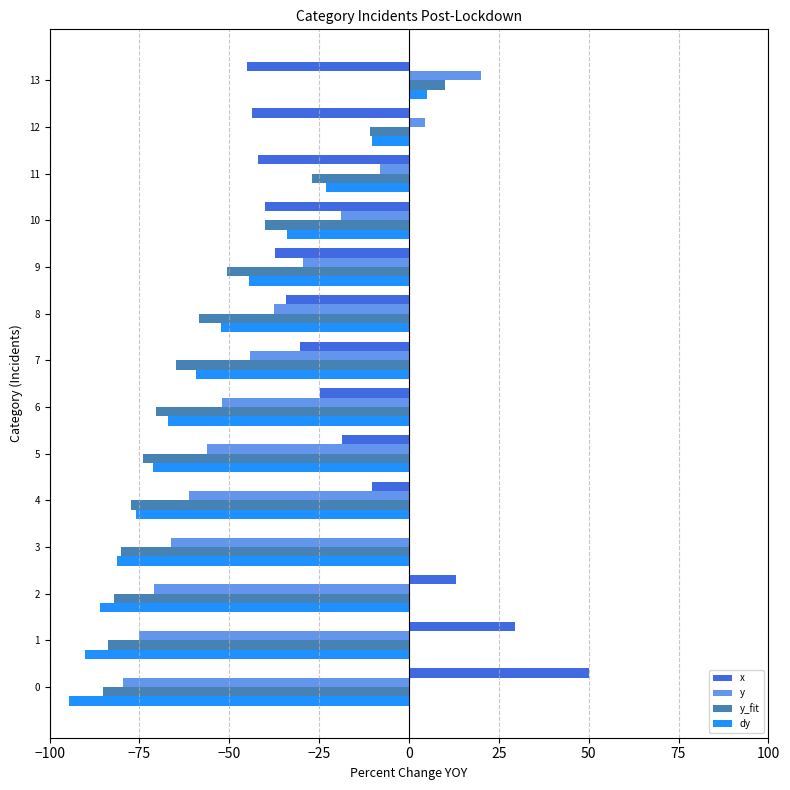

True or false: y has a value of -51.9 at 6.

True